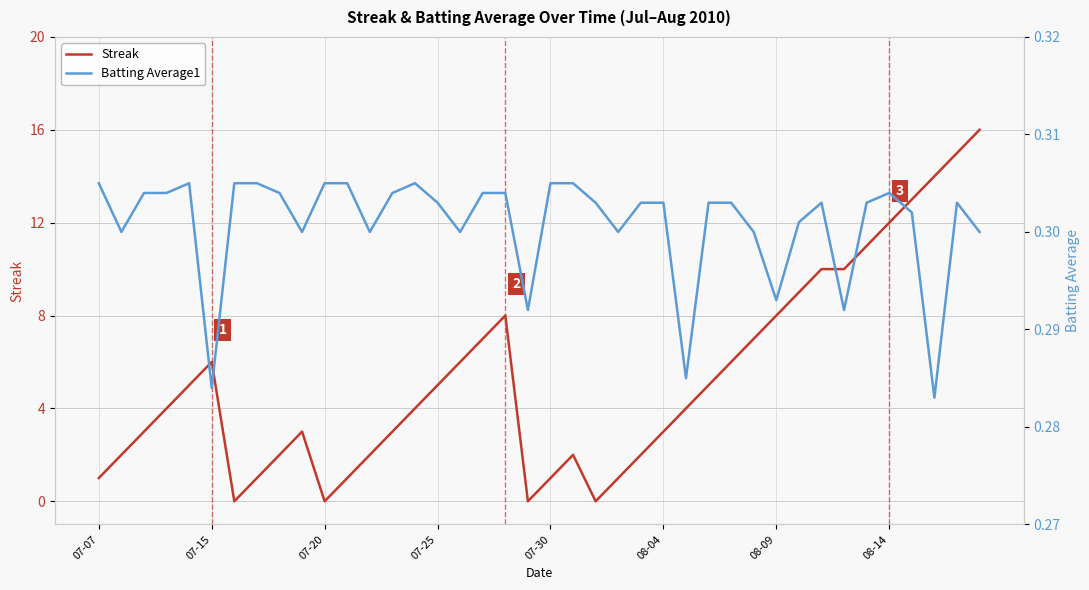

What is the sum of all Batting Average1 values?

12.0